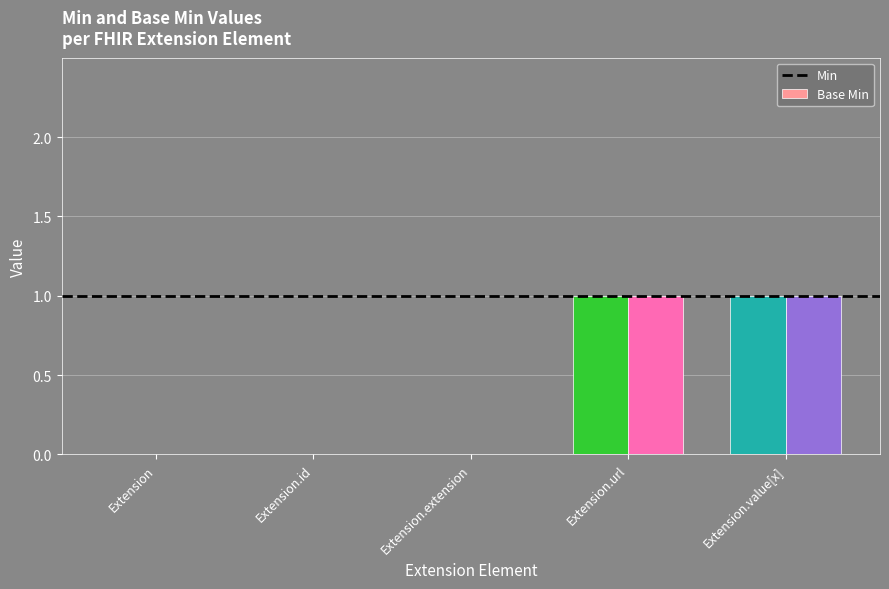

At how many categories does at least one series exceed 0?

2